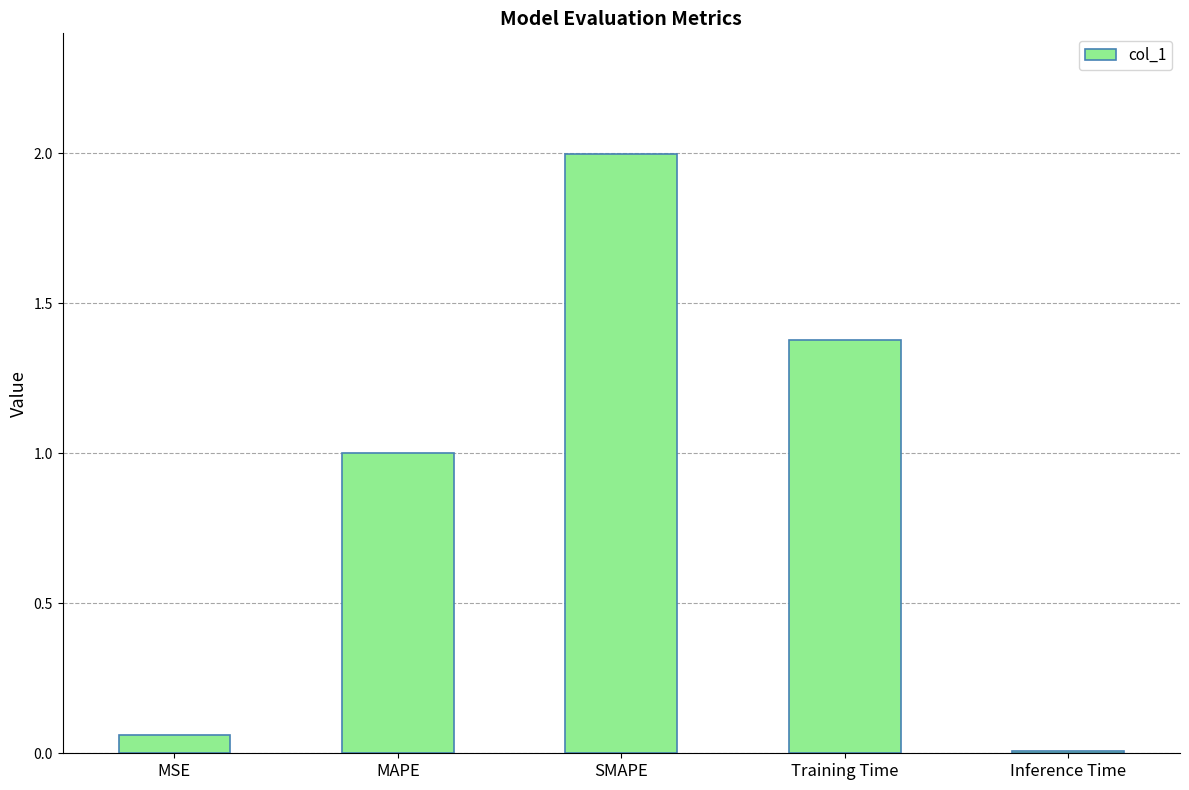

What is the difference between the maximum and minimum values?

2.0